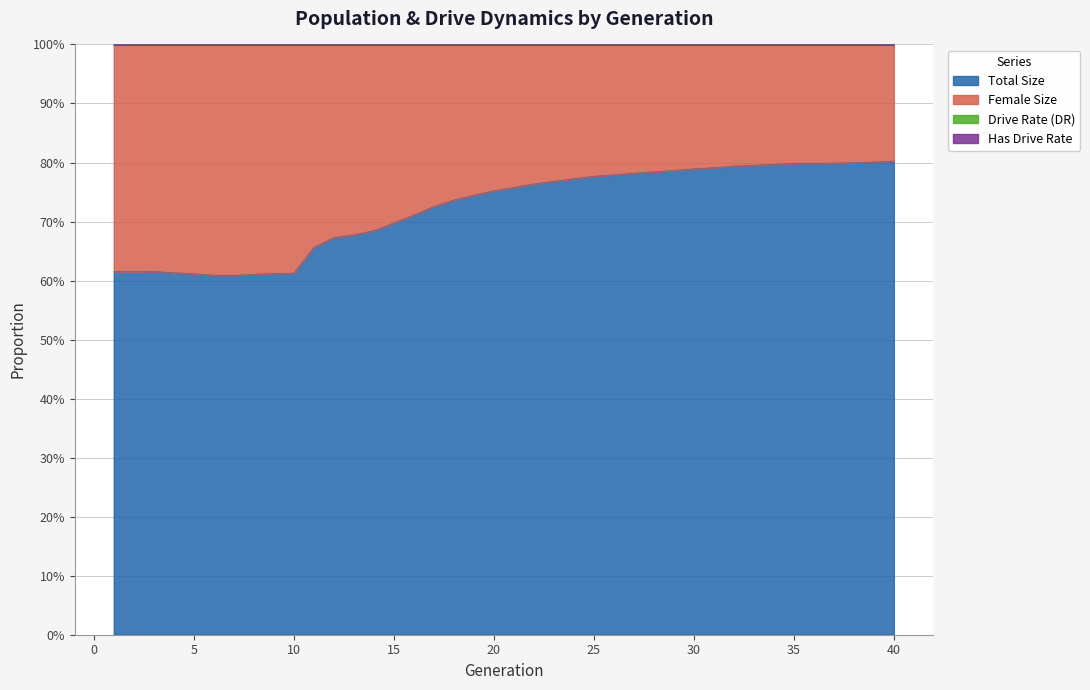

Is the value of female_size at 22 greater than the value of rate_dr at 26?

Yes